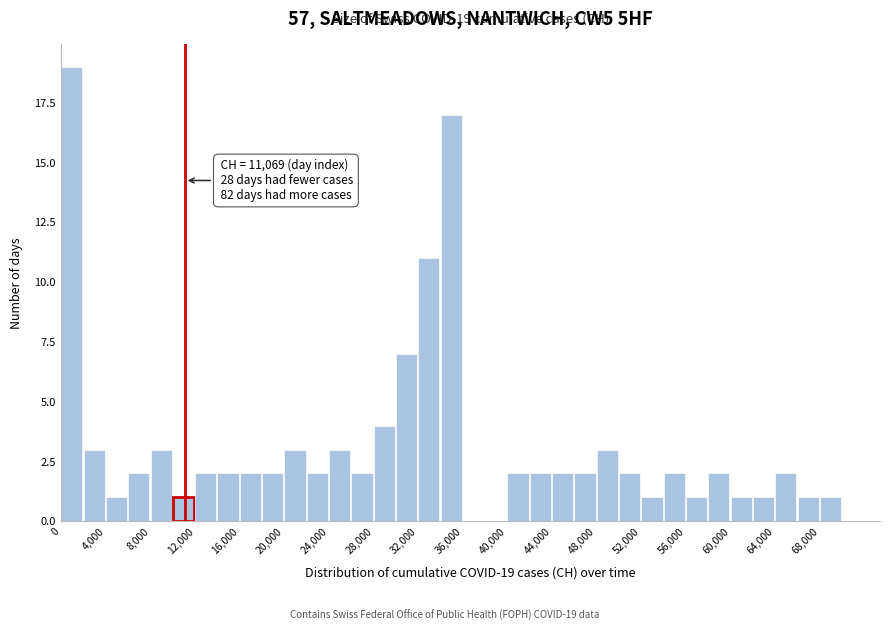

Over which range of the x-axis is the bar tallest?

0 to 2000